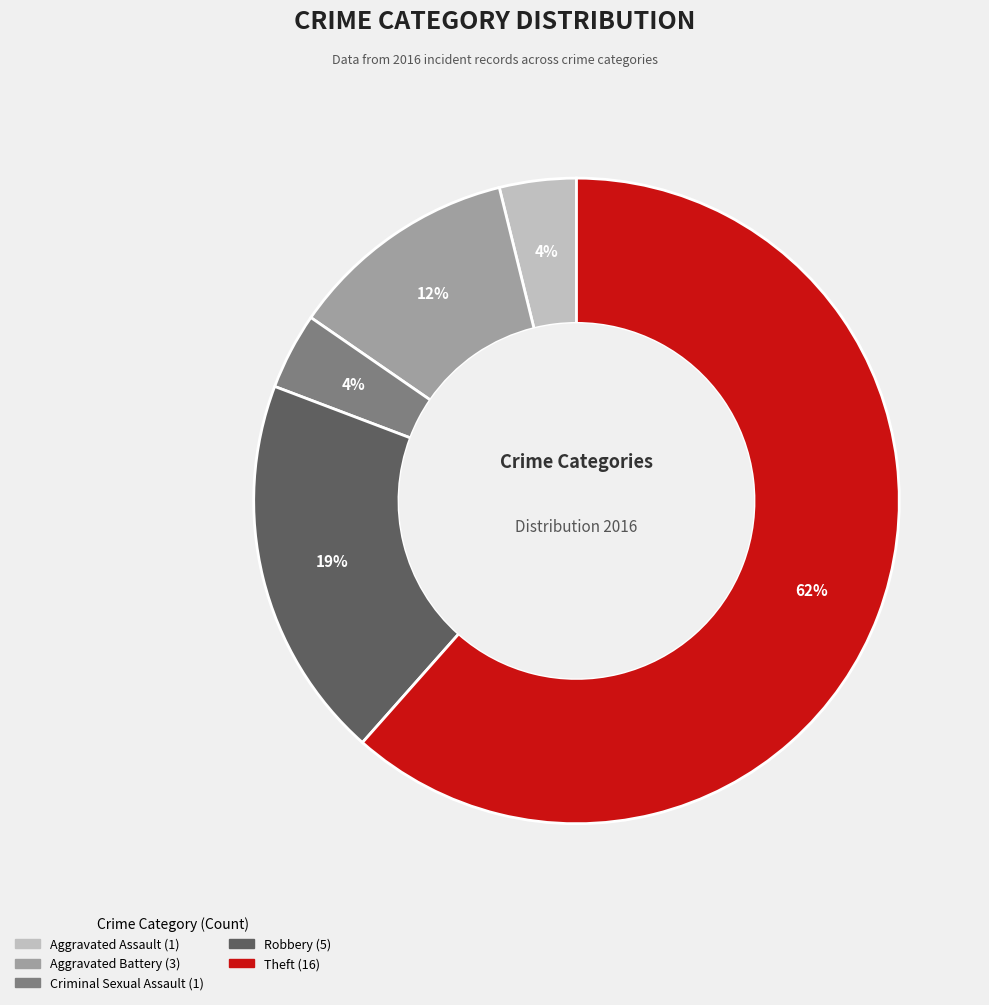

To the nearest percent, what is the average slice percentage?

20%